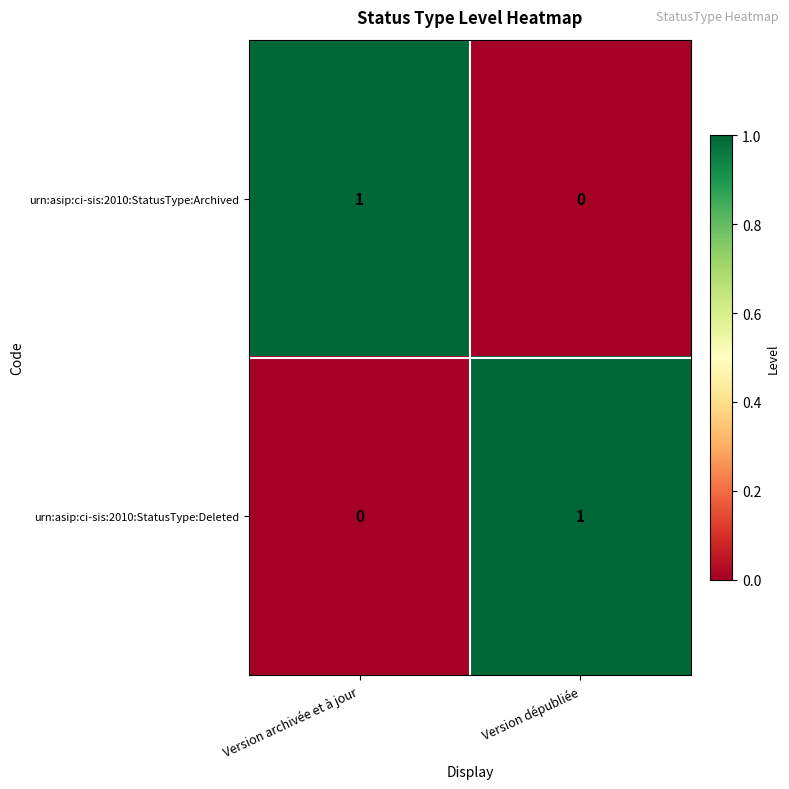

What is the difference between the highest and lowest values at Version dépubliée?

1